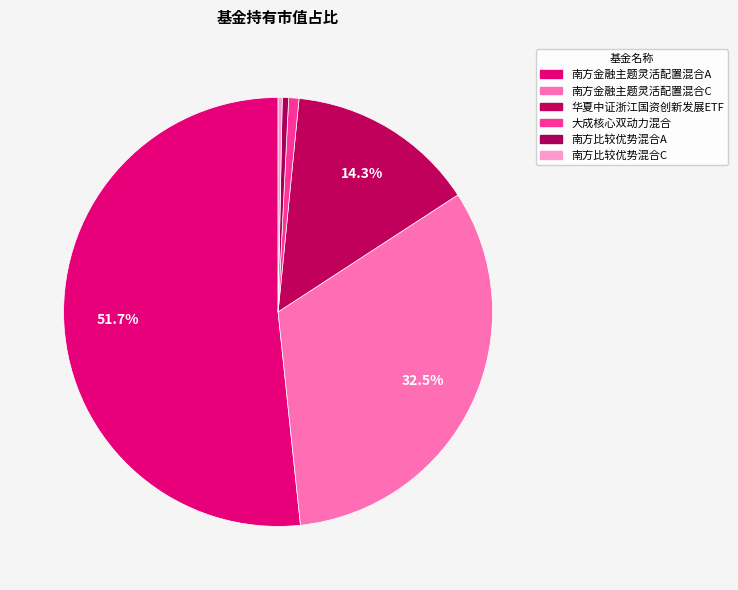

Count the number of slices in the pie.

6